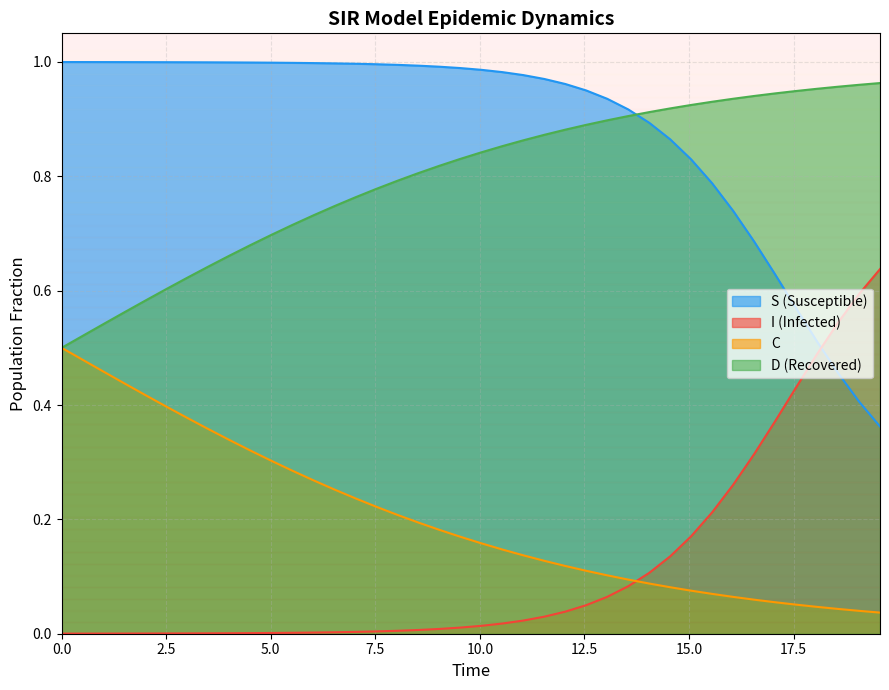

List the series in order of their peak value, highest first.

S (Susceptible), D (Recovered), I (Infected), C